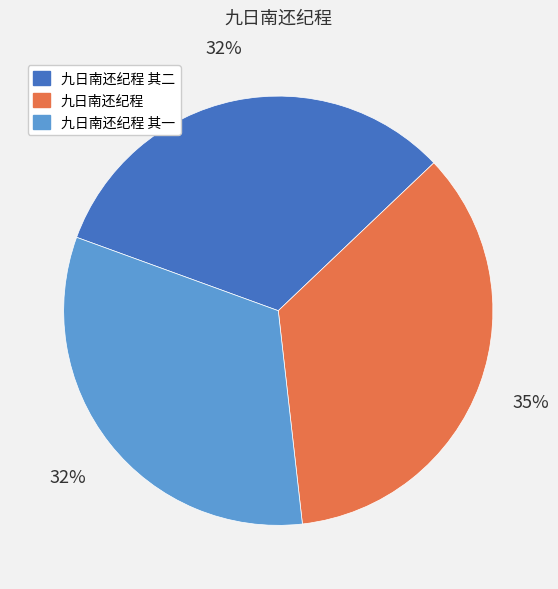

To the nearest percent, what is the average slice percentage?

33%